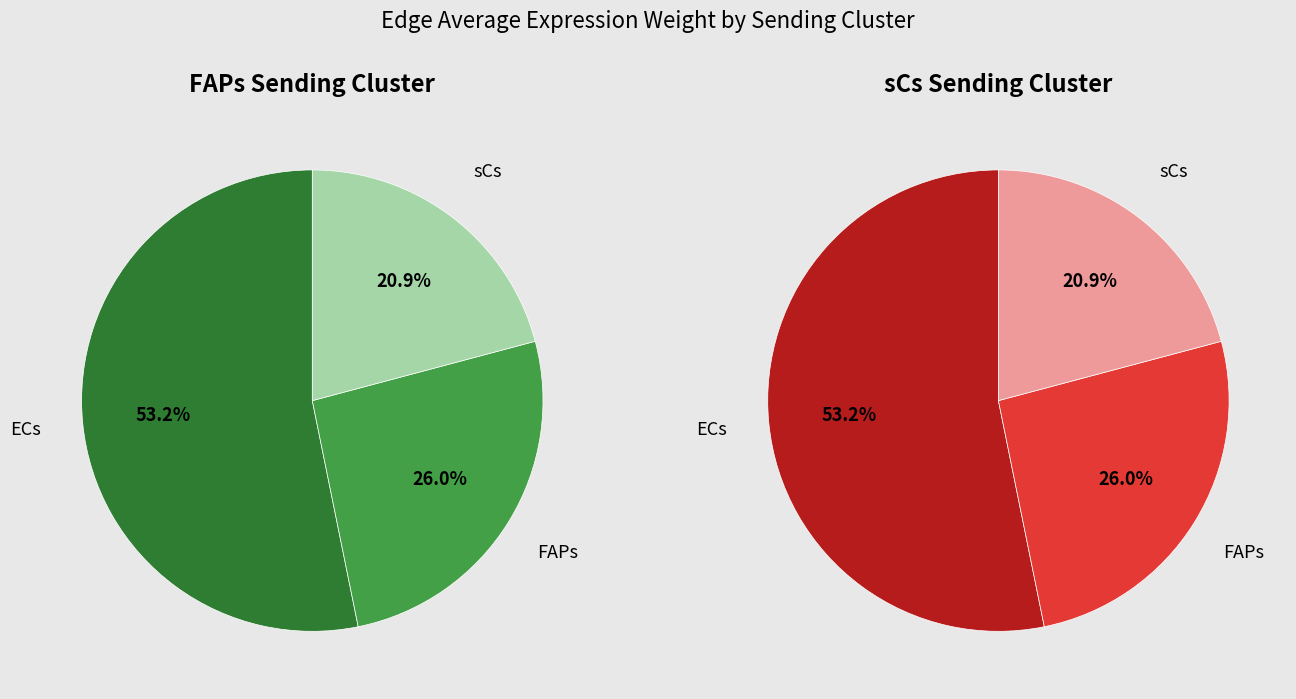

What is the smallest slice in the pie chart?

sCs